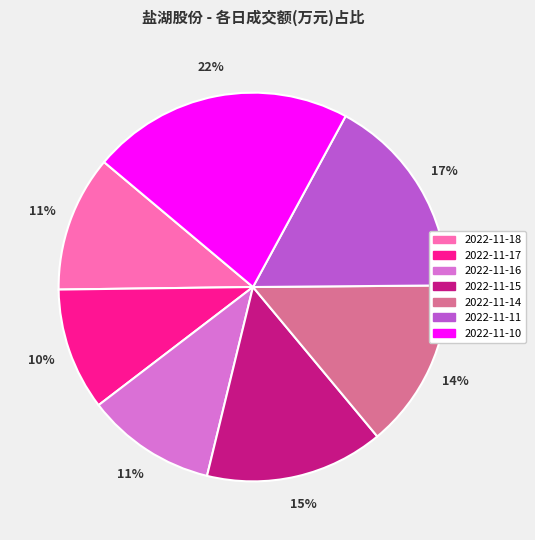

True or false: 2022-11-10 accounts for 10% of the total.

False